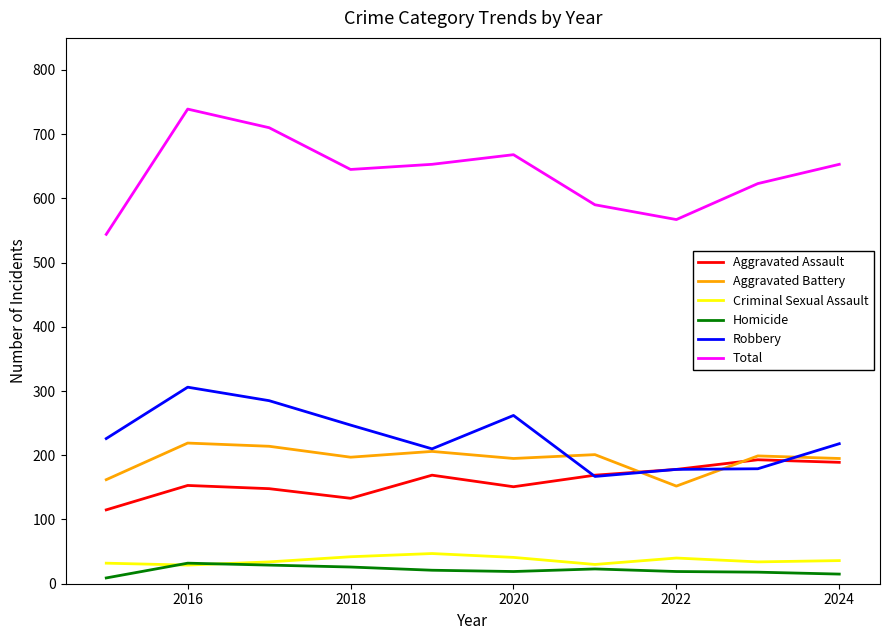

What is the greatest value displayed?

739